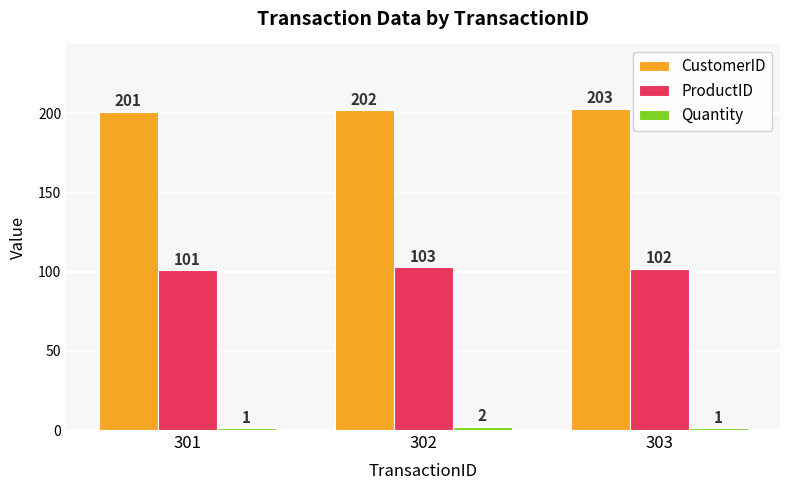

How many bars are there in each group?

3